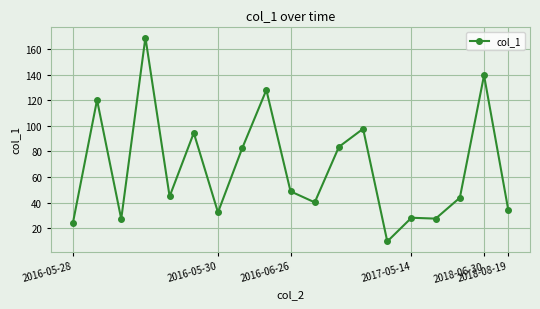

What is the sum of all values?

1275.8